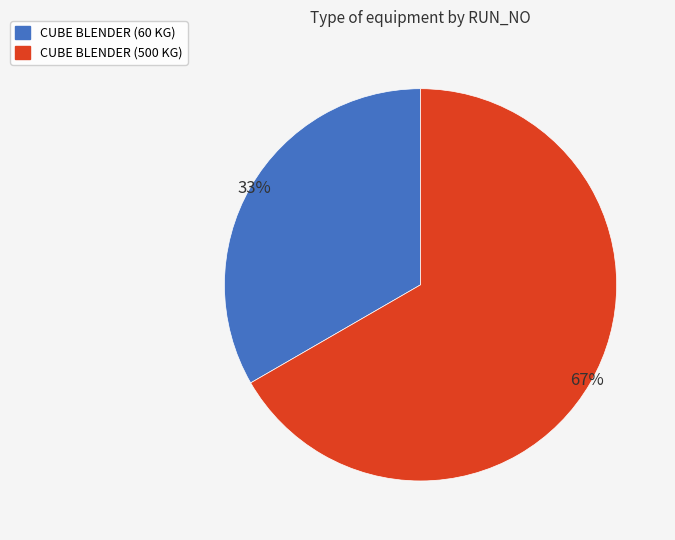

Is there a majority slice in this chart?

Yes